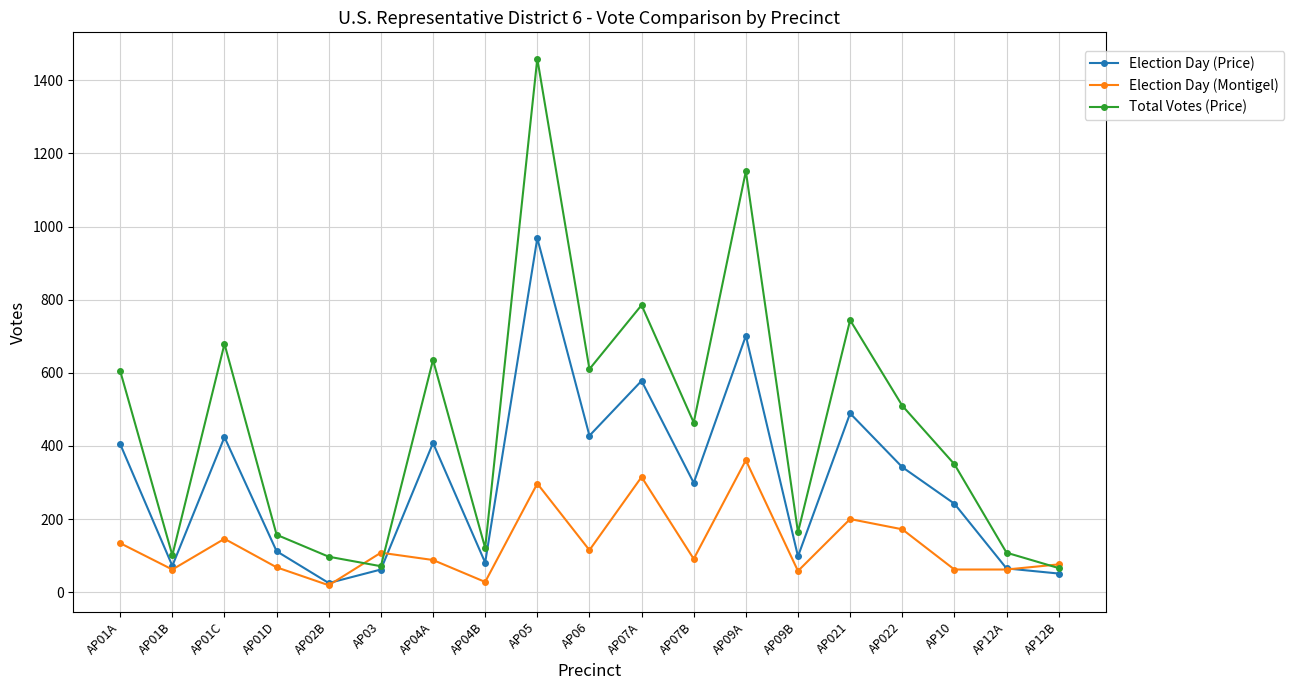

What is the sum of the Election Day (Montigel) values at AP01B and AP10?

124